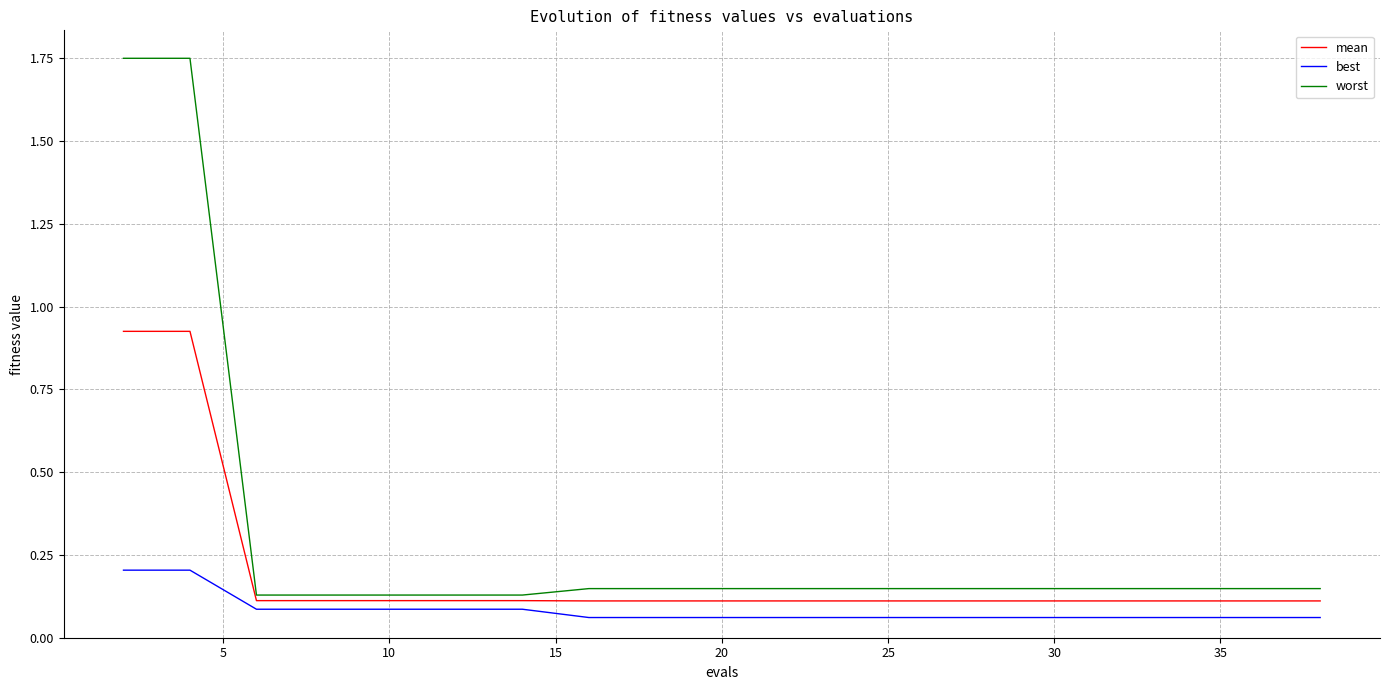

Count the best values in the range 0 to 1.

20